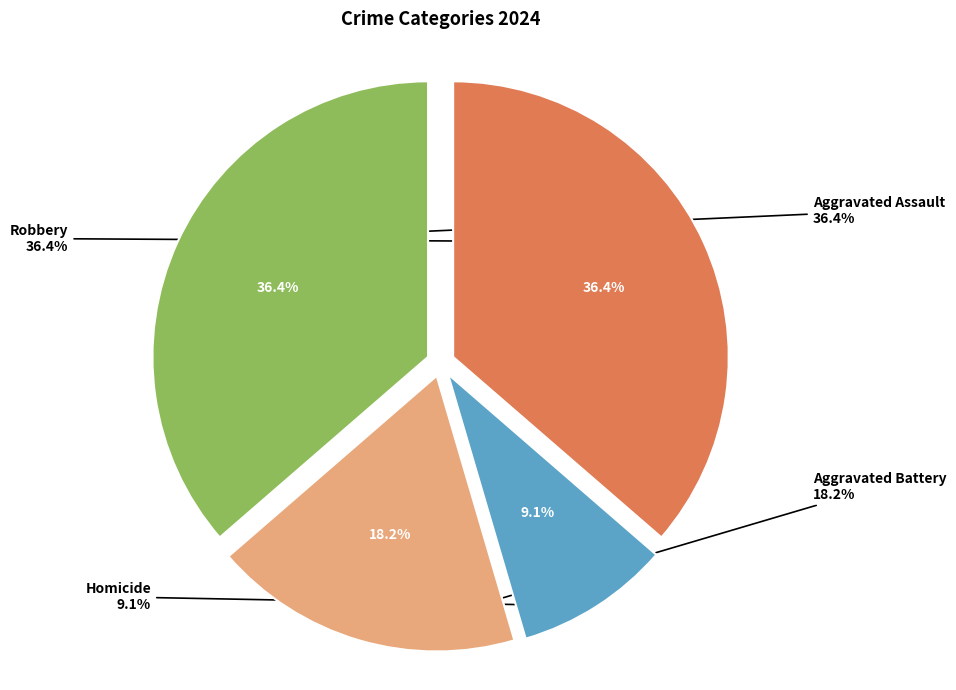

Which category has the biggest portion of the pie?

Aggravated Assault